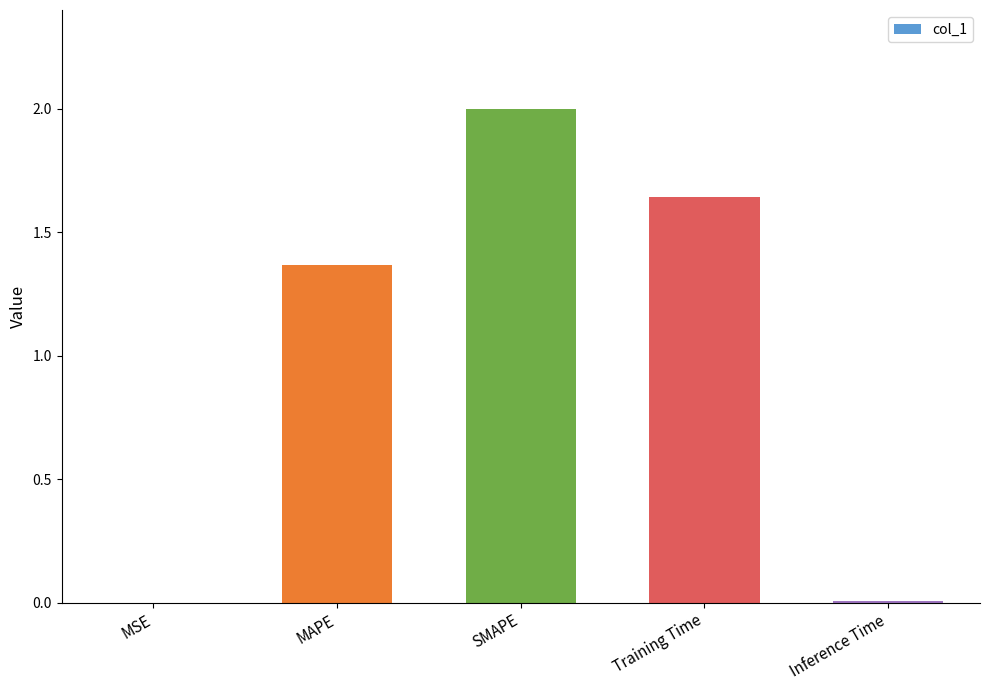

What is the sum of all values?

5.0